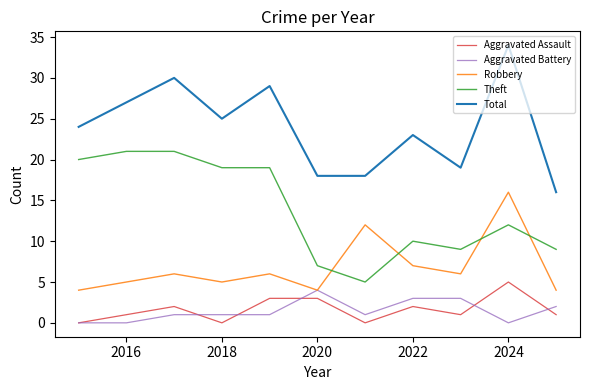

What is the average value of the Aggravated Battery series?

1